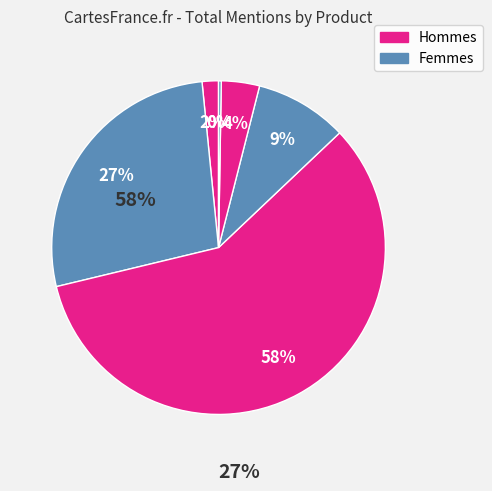

How many slices are in this pie chart?

6